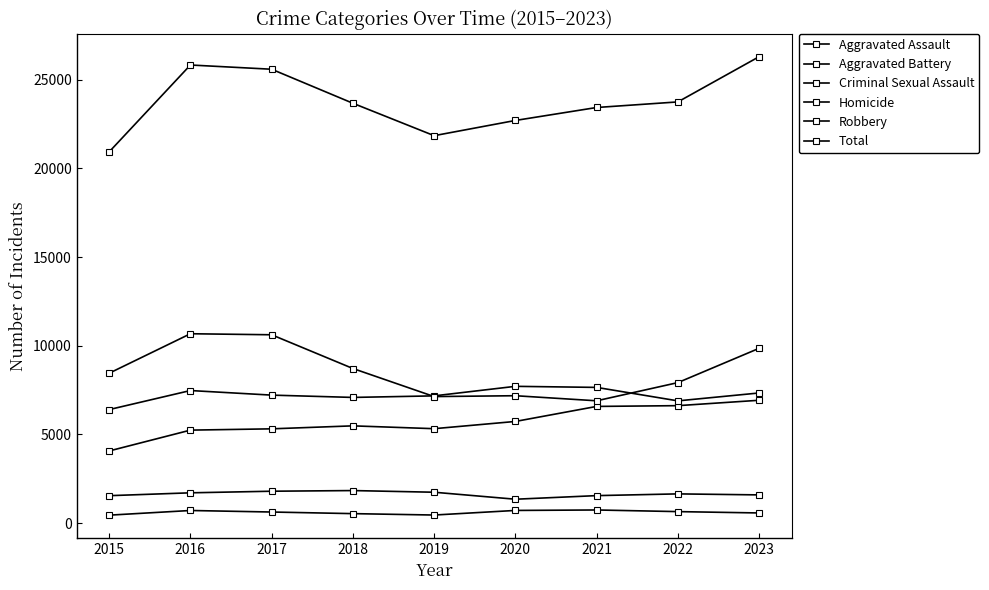

How many distinct data groups are displayed?

6